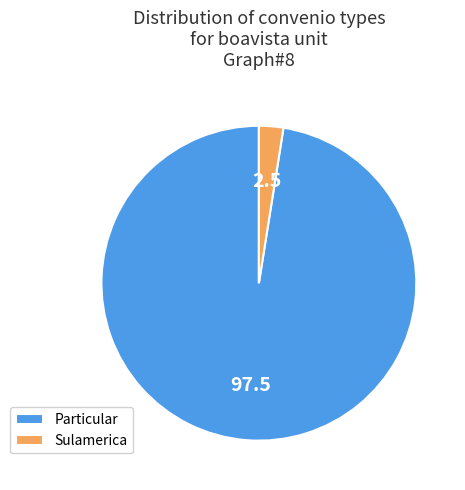

Rank the categories by value from lowest to highest.

Sulamerica, Particular